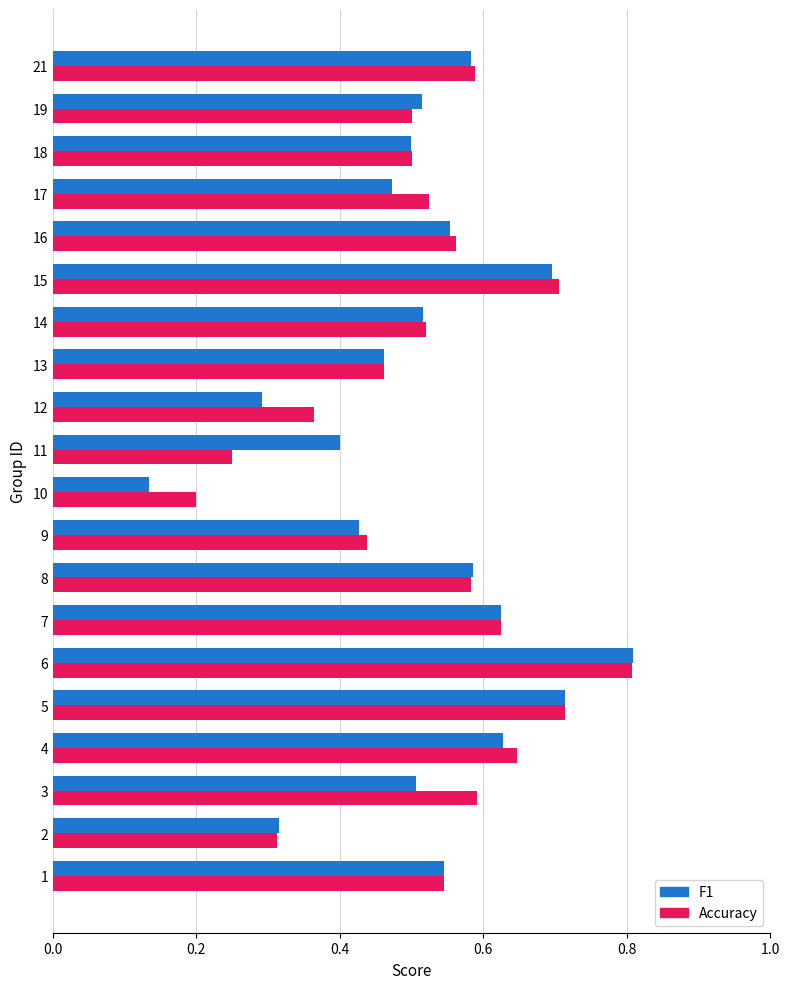

At which category does the chart reach its minimum across all series?

10